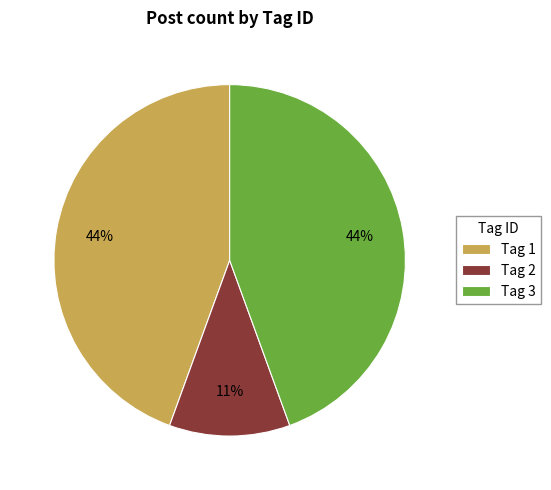

How many slices are in this pie chart?

3